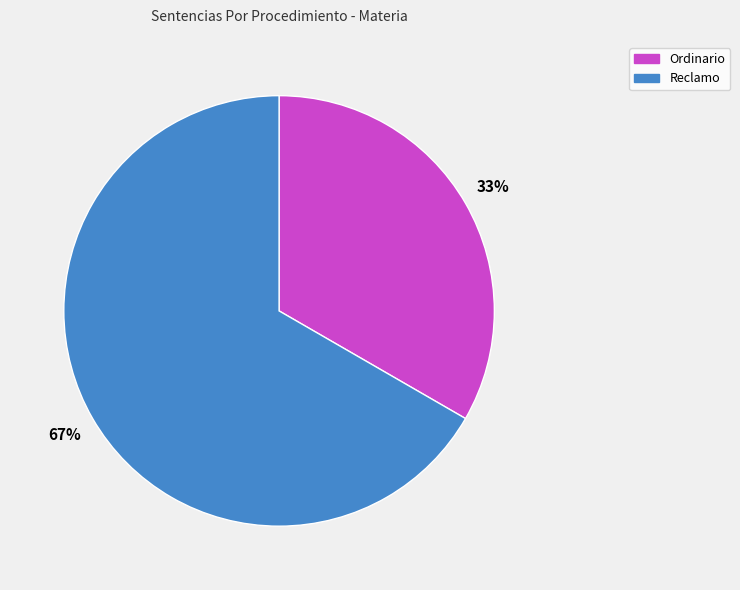

True or false: Reclamo accounts for 67% of the total.

True